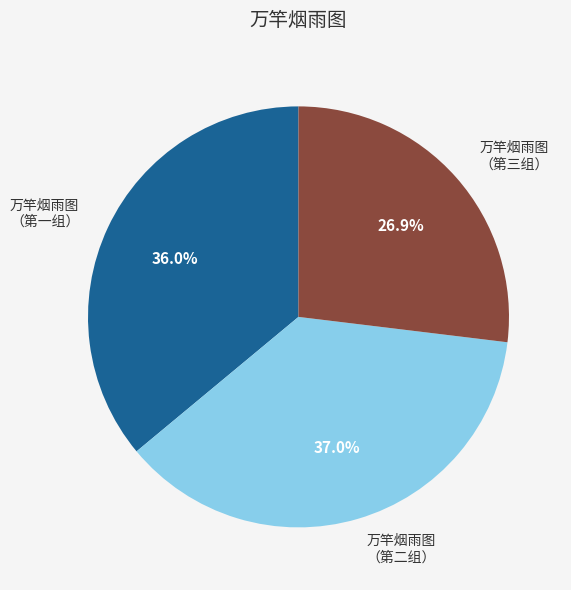

Which slice is the smallest?

万竿烟雨图 （第三组）